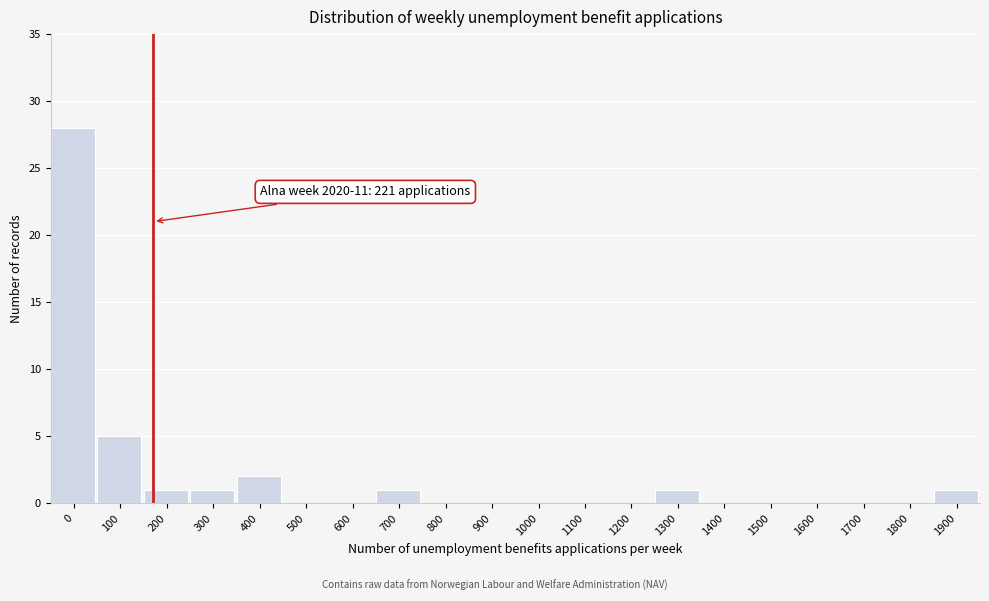

Reading left to right, transcribe all the data shown in this chart.

0=28	100=5	200=1	300=1	400=2	500=0	600=0	700=1	800=0	900=0	1000=0	1100=0	1200=0	1300=1	1400=0	1500=0	1600=0	1700=0	1800=0	1900=1